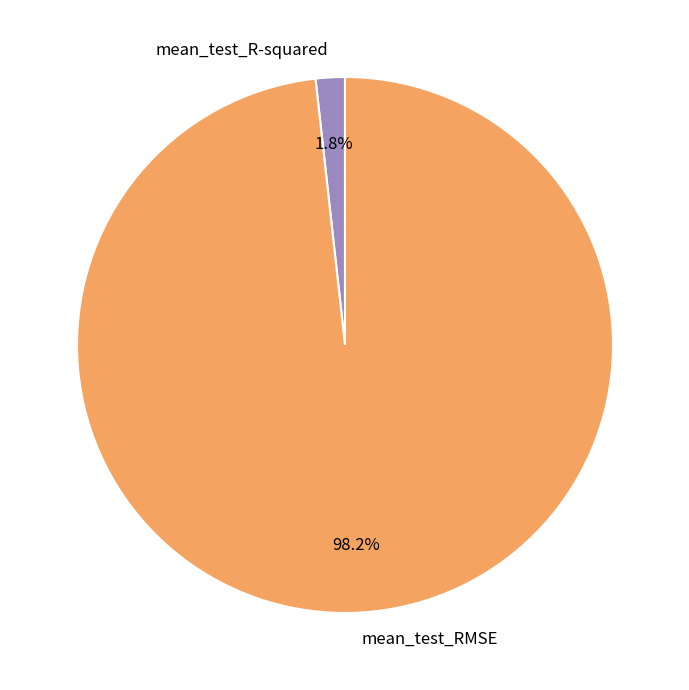

Which category has the smallest portion of the pie?

mean_test_R-squared